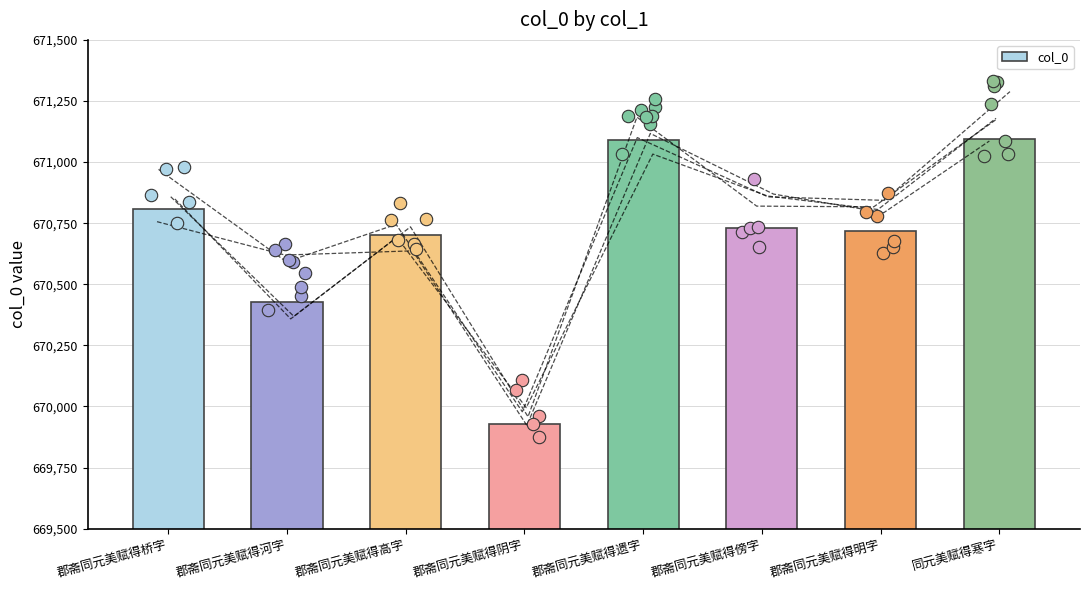

Which has a higher value, 同元美赋得寒字 or 郡斋同元美赋得傍字?

同元美赋得寒字